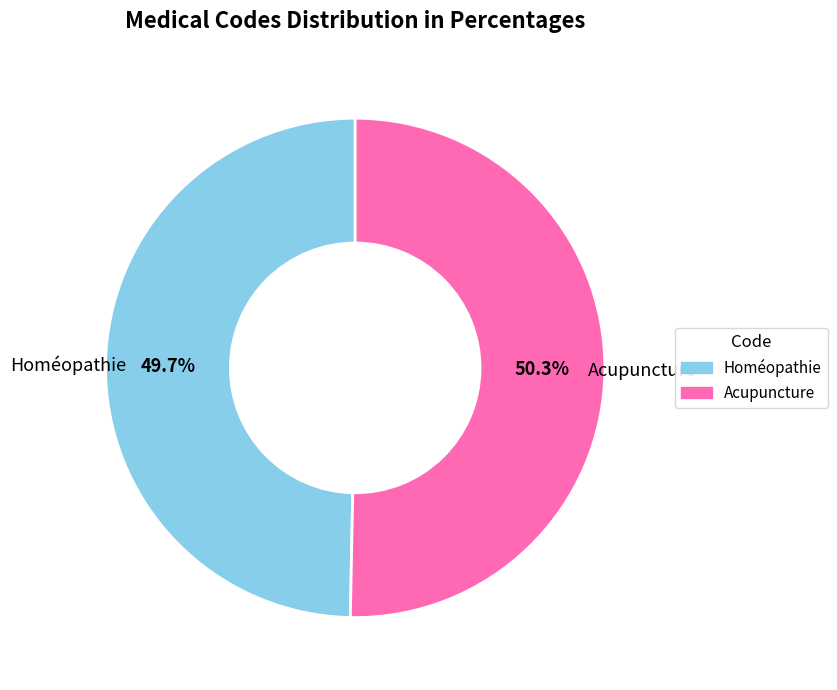

Approximately how many times larger is the value at Homéopathie compared to Acupuncture?

1.0